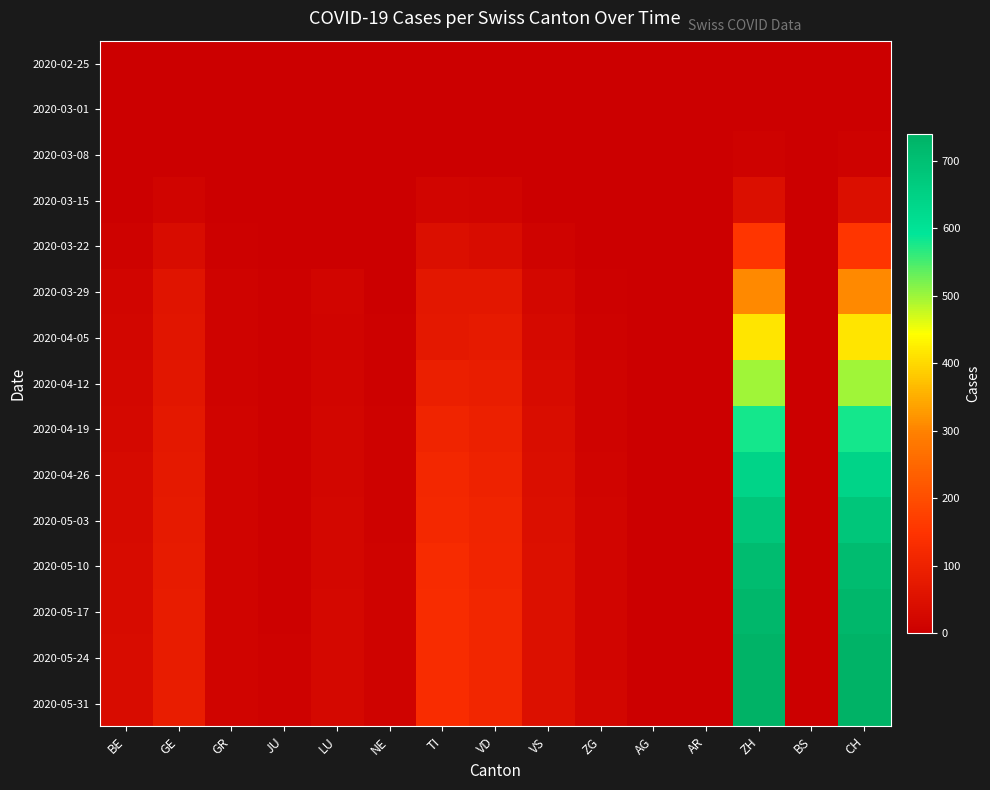

What is the total value across all series at TI?

1147